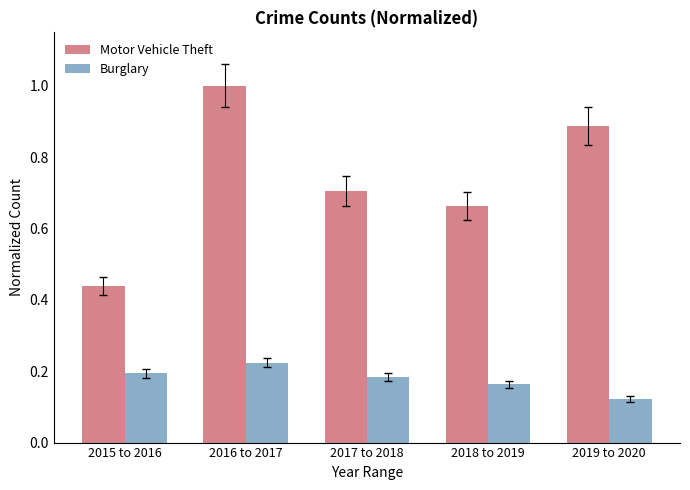

At 2019 to 2020, list the series in order from smallest to largest.

Burglary, Motor Vehicle Theft